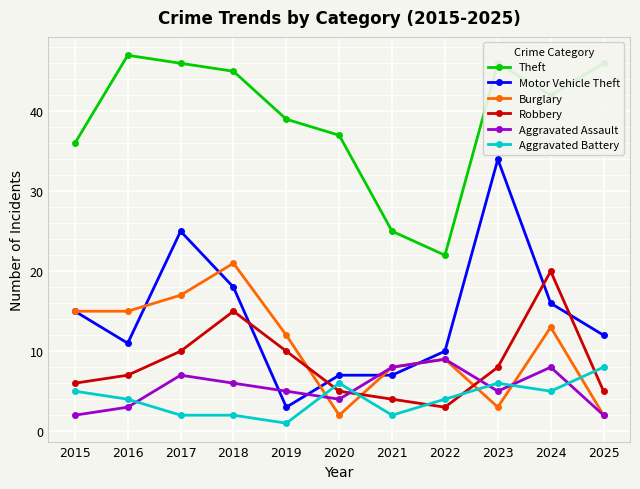

Reading right to left, transcribe all the data shown in this chart.

Theft: 46	42	46	22	25	37	39	45	46	47	36
Motor Vehicle Theft: 12	16	34	10	7	7	3	18	25	11	15
Burglary: 2	13	3	9	8	2	12	21	17	15	15
Robbery: 5	20	8	3	4	5	10	15	10	7	6
Aggravated Assault: 2	8	5	9	8	4	5	6	7	3	2
Aggravated Battery: 8	5	6	4	2	6	1	2	2	4	5